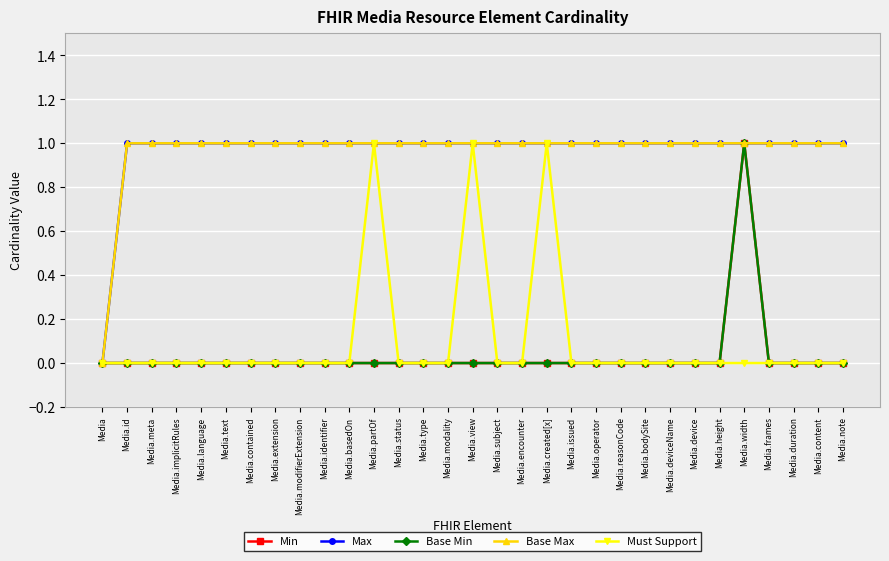

How many lines are shown in the chart?

5